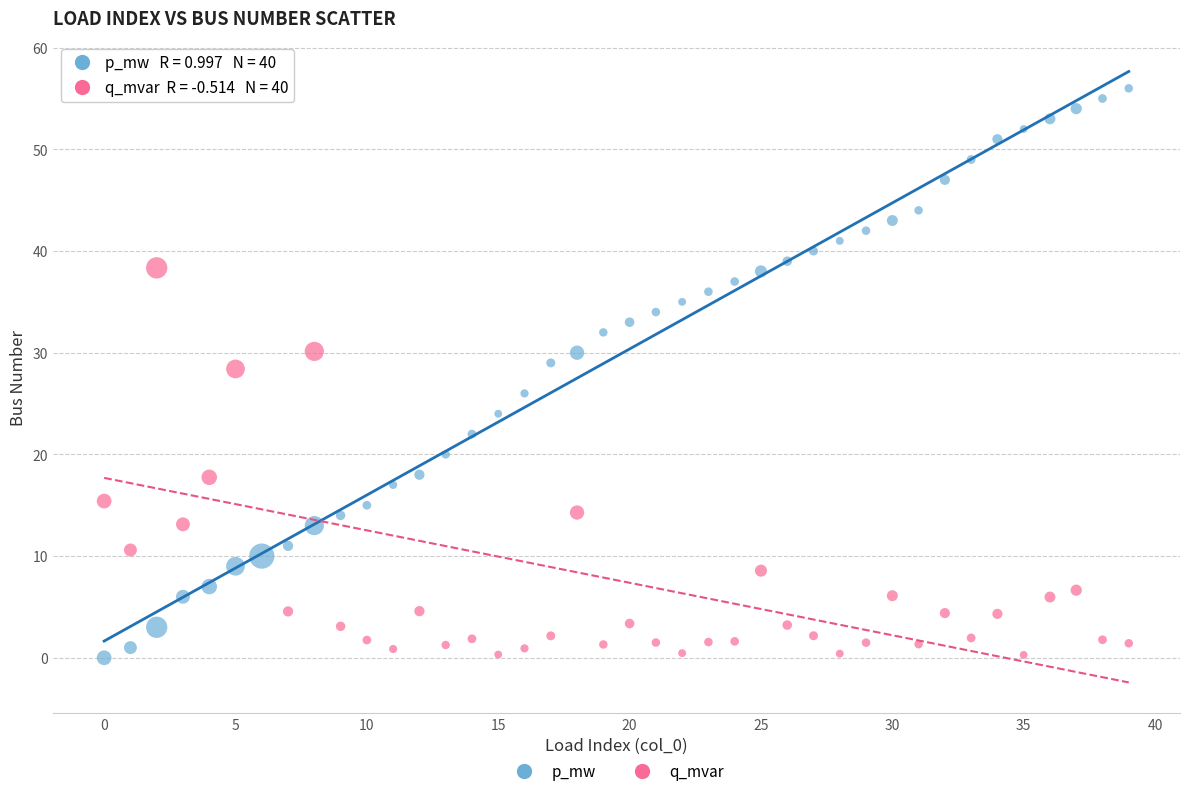

Across all data points, what is the range of Y values (max minus min)?

56.0